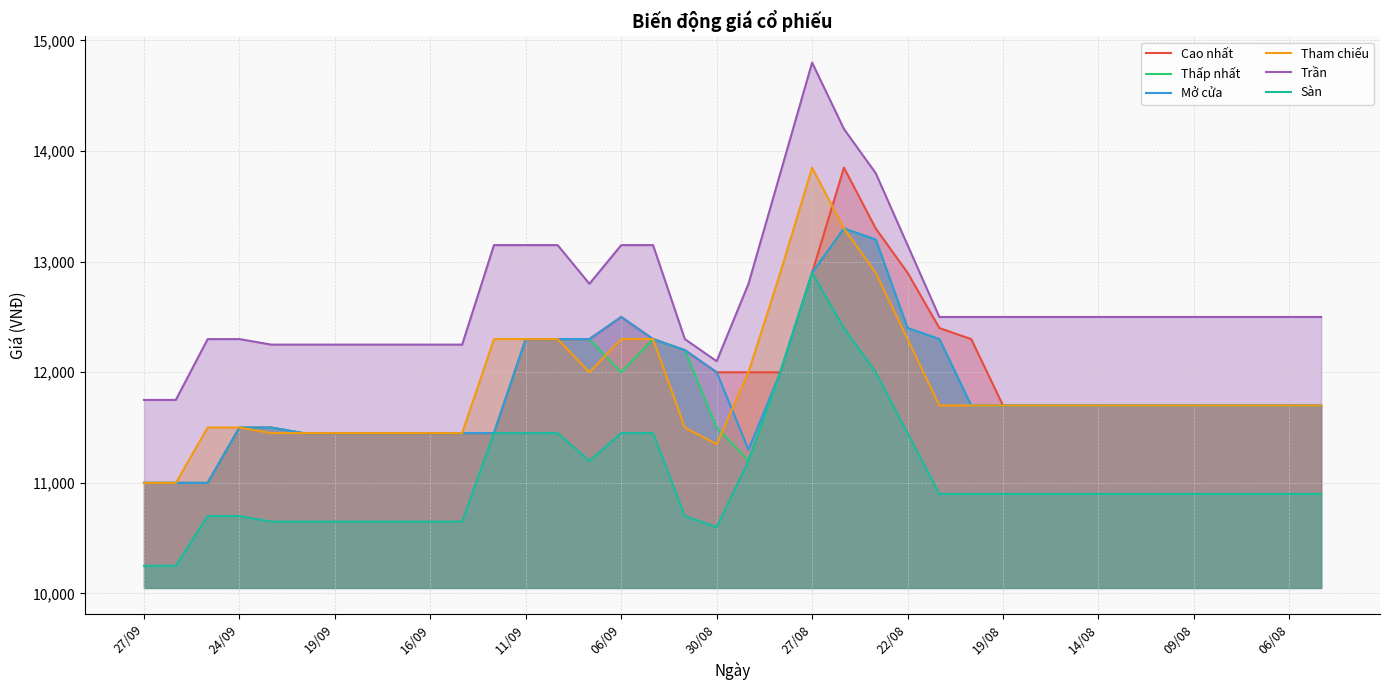

Which series has the largest range (max minus min)?

Trần